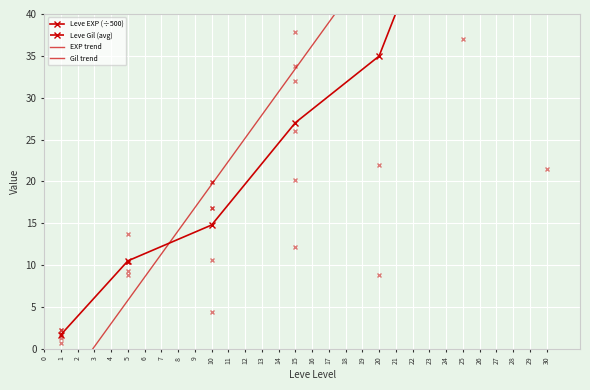

What is the average value of the Gil trend series?

225.7